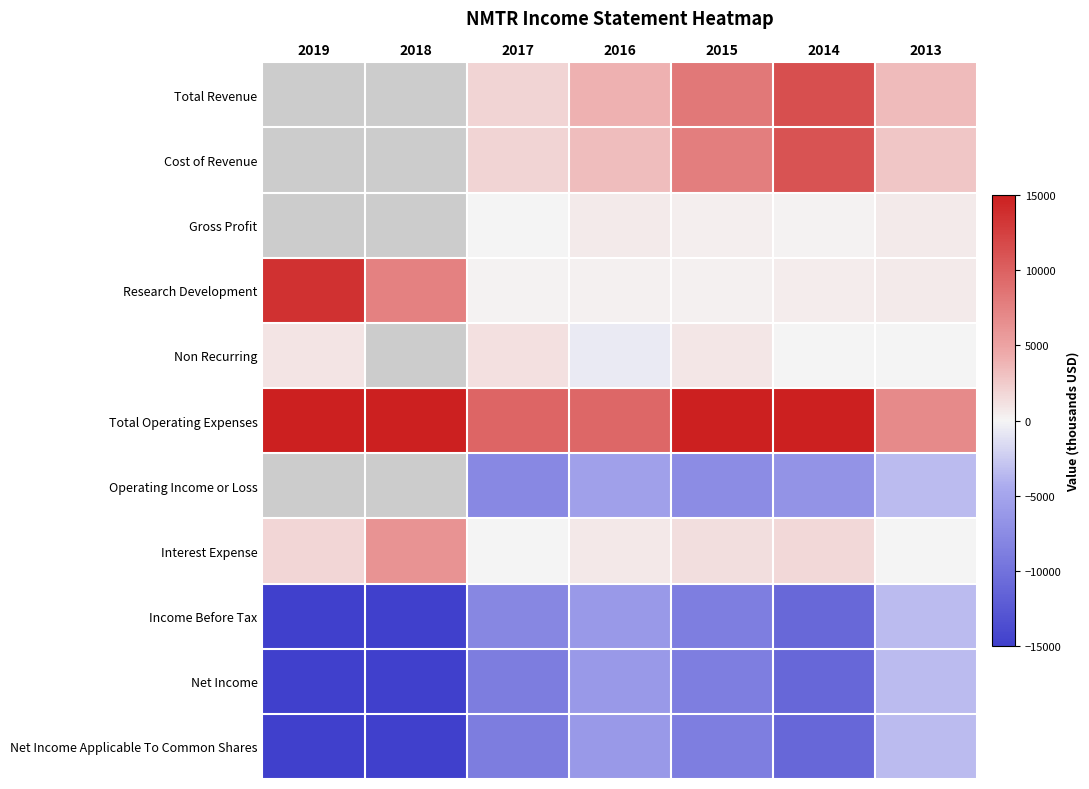

What value does the Interest Expense series have at 2019?

1800.0